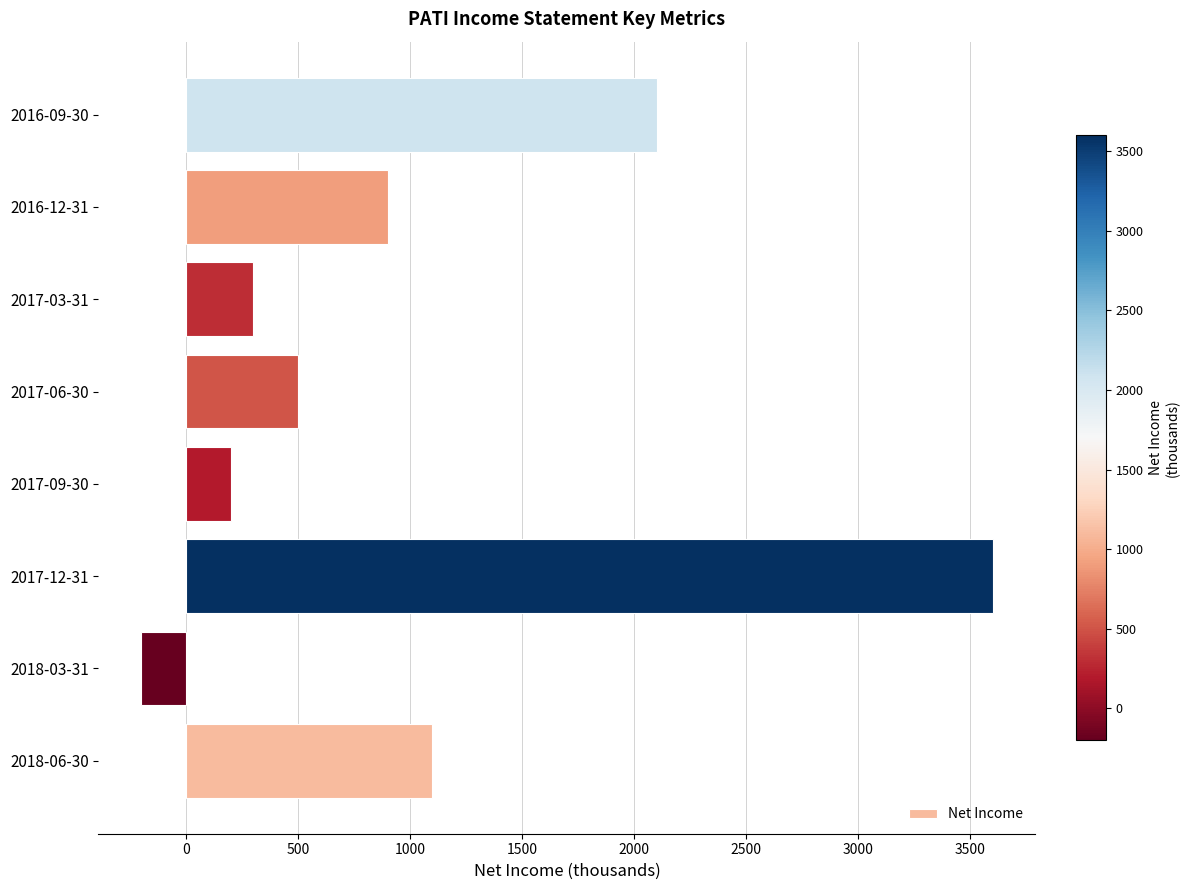

The value at 2016-09-30 is 3141. True or false?

False